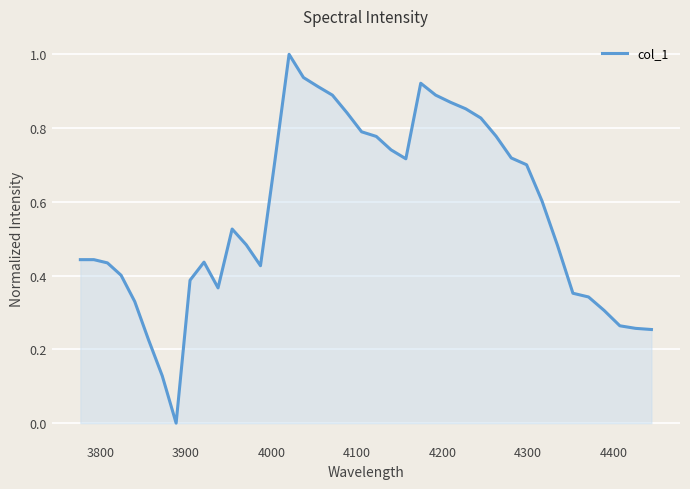

What is the greatest value displayed?

1.0